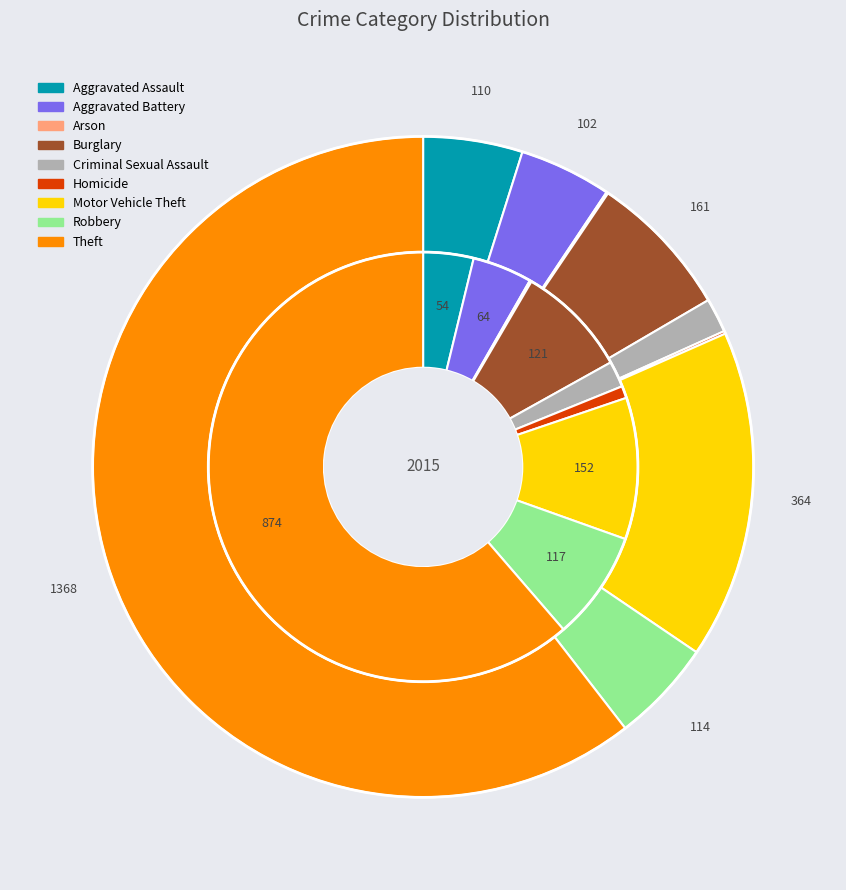

Is 8 the majority of the pie?

Yes